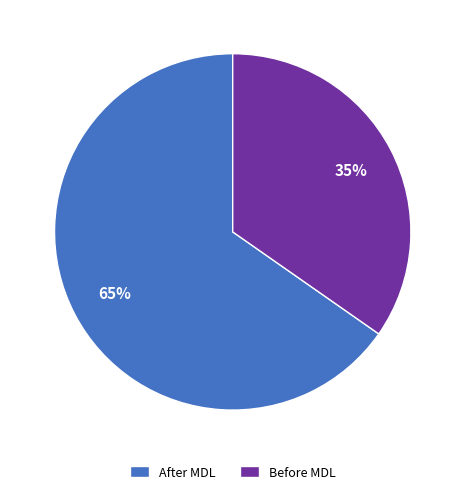

Which has a higher value, After MDL or Before MDL?

After MDL